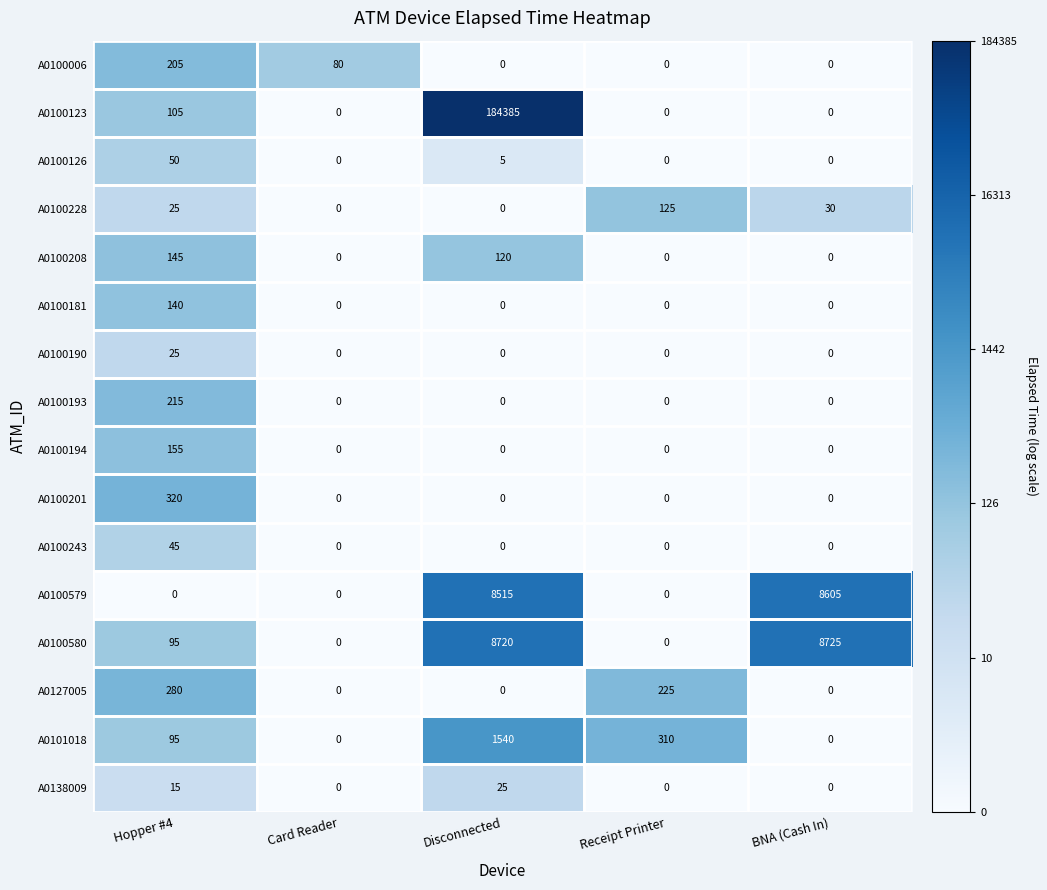

How many values in the A0100243 series exceed 0?

1